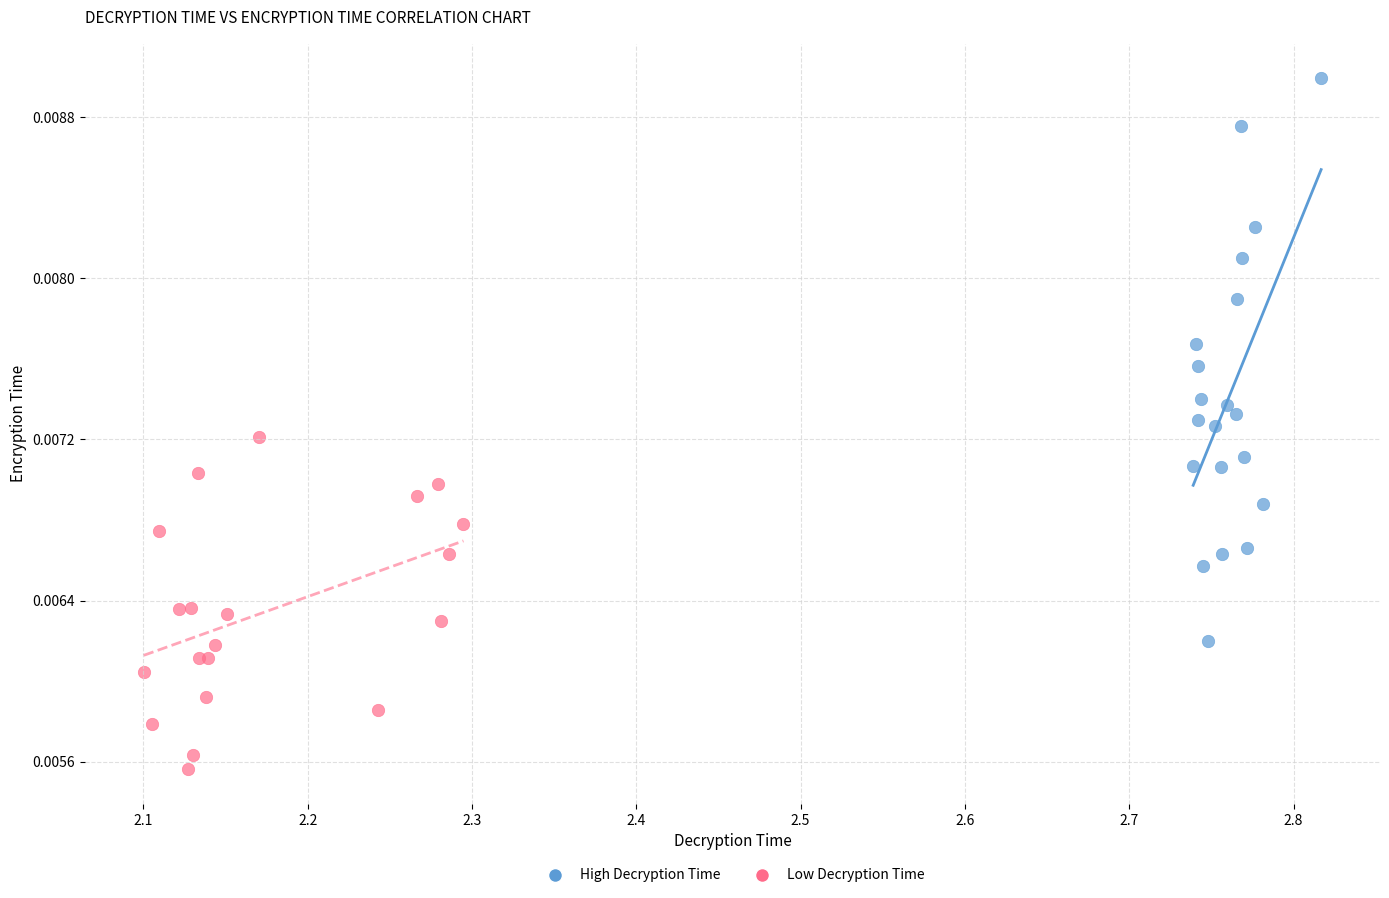

Which series contains the highest Y value?

High Decryption Time